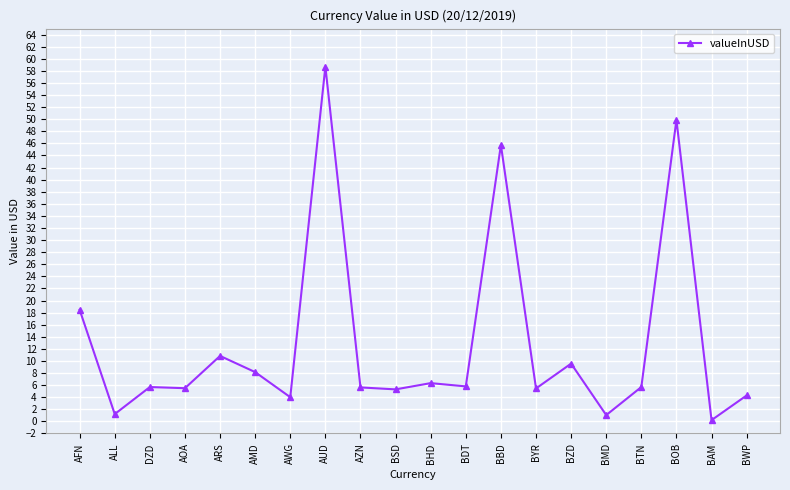

What value does the data have at AZN?

5.6